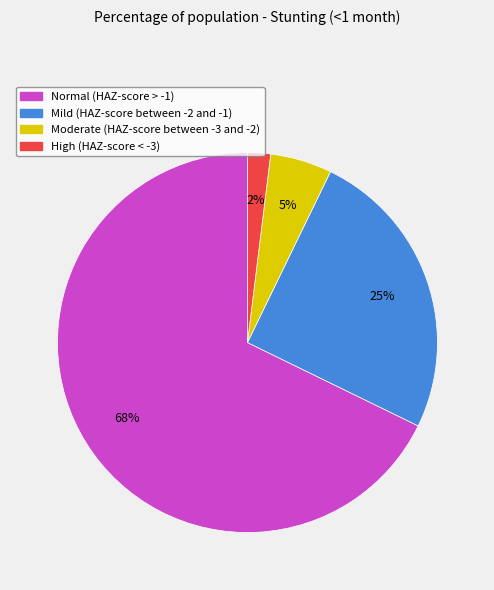

Which category has the smallest portion of the pie?

High (HAZ-score < -3)